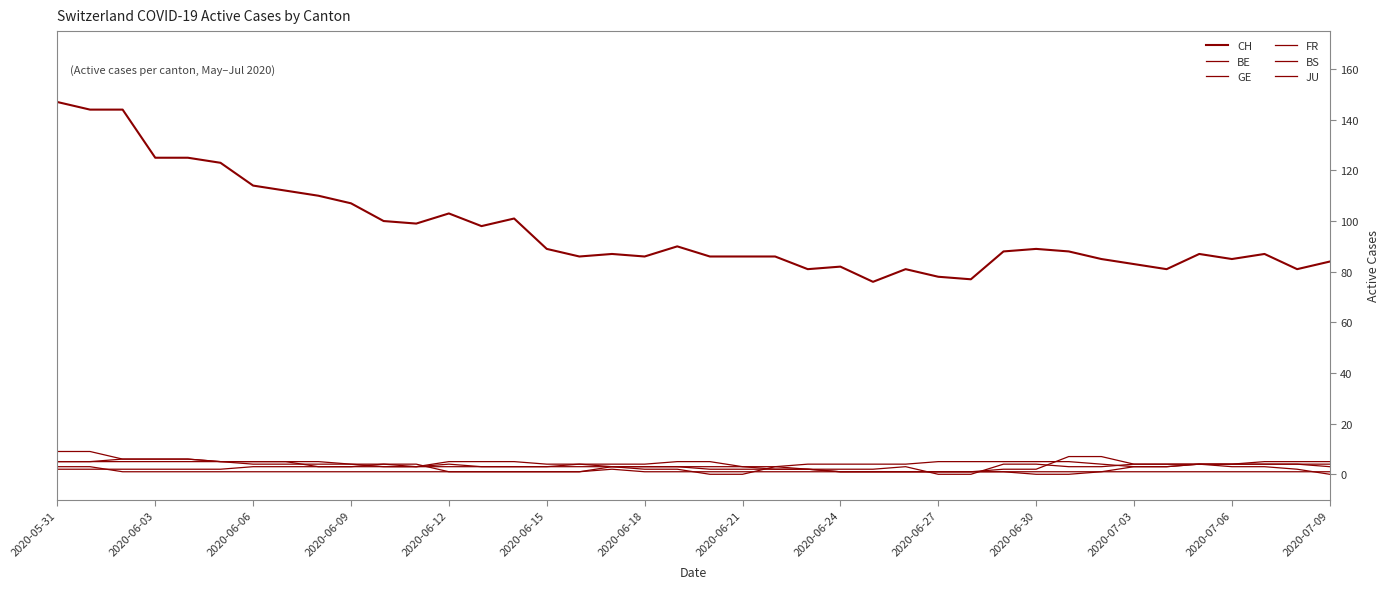

Which series has the largest range (max minus min)?

CH